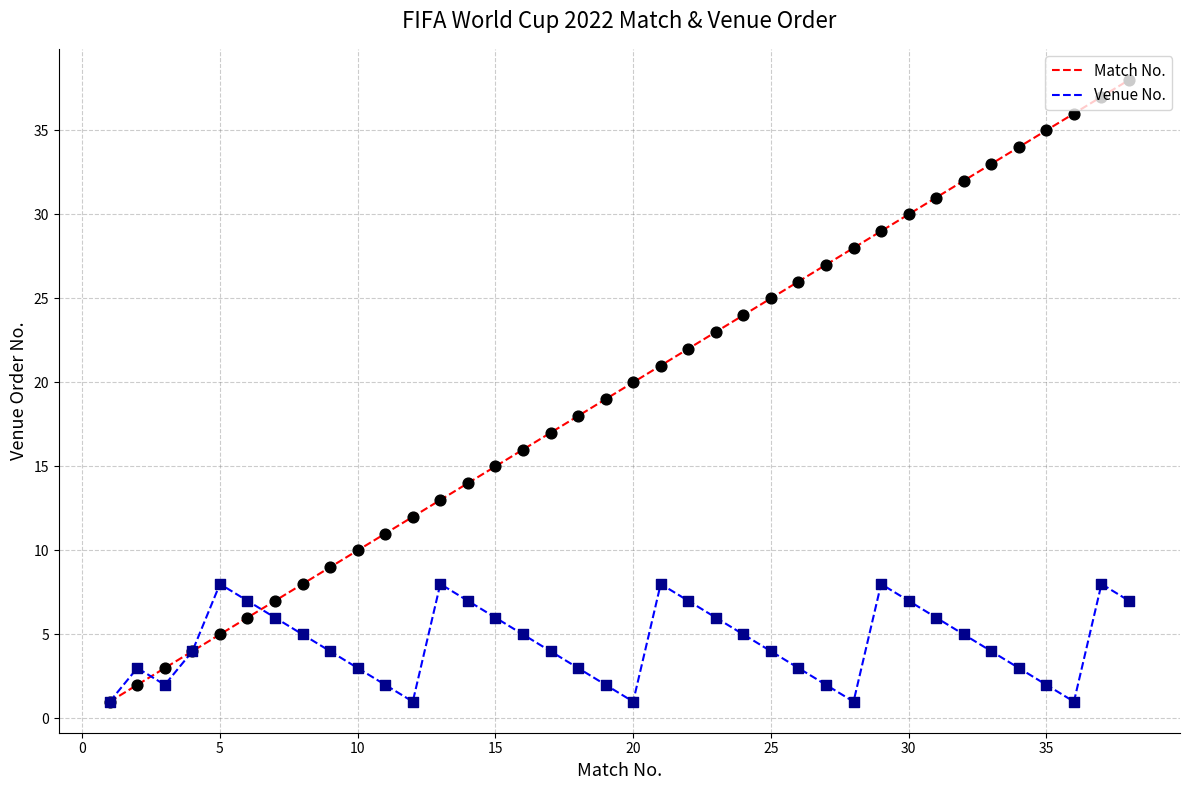

Which series has the largest total across all categories?

Match No.